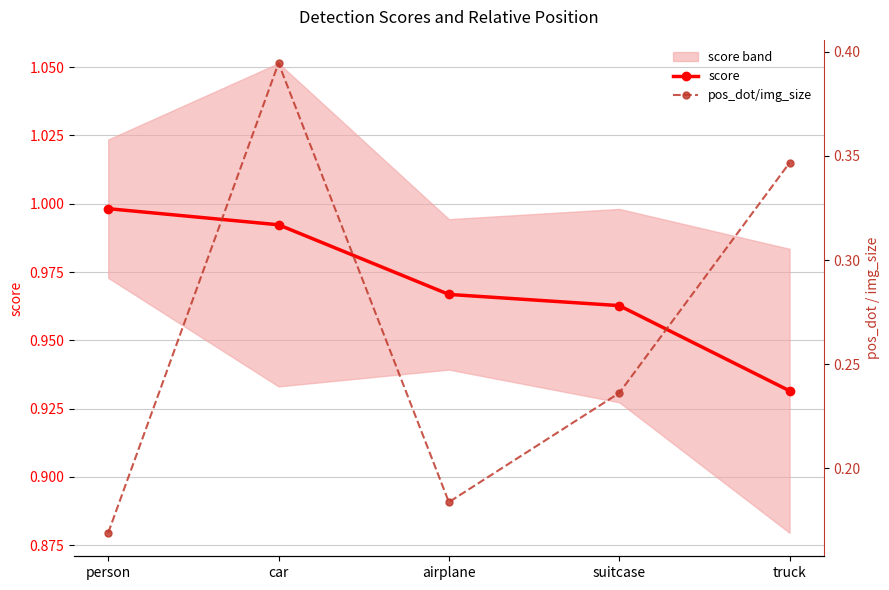

What is the average value of the pos_dot/img_size series?

0.3